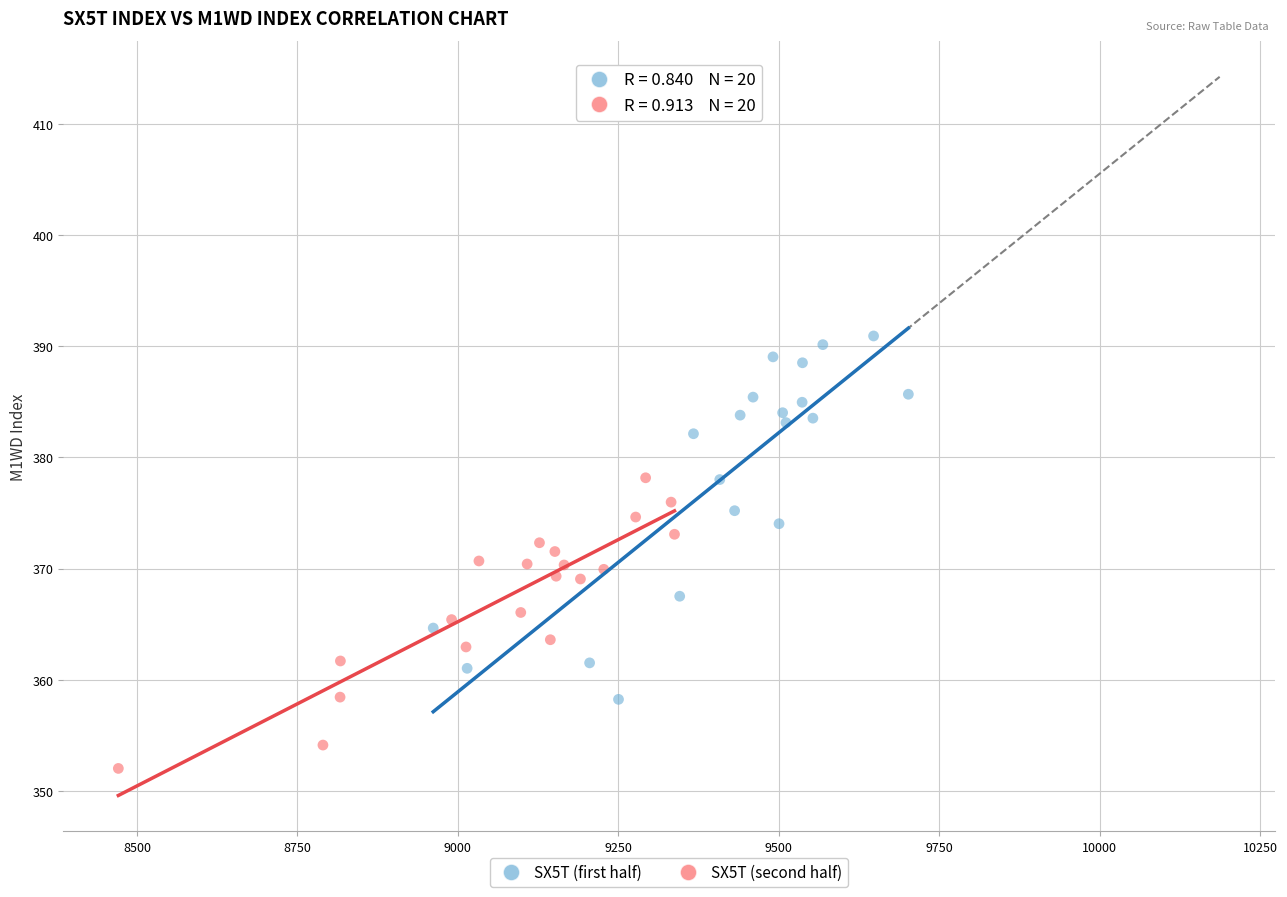

Which series reaches the minimum Y coordinate?

SX5T (second half)